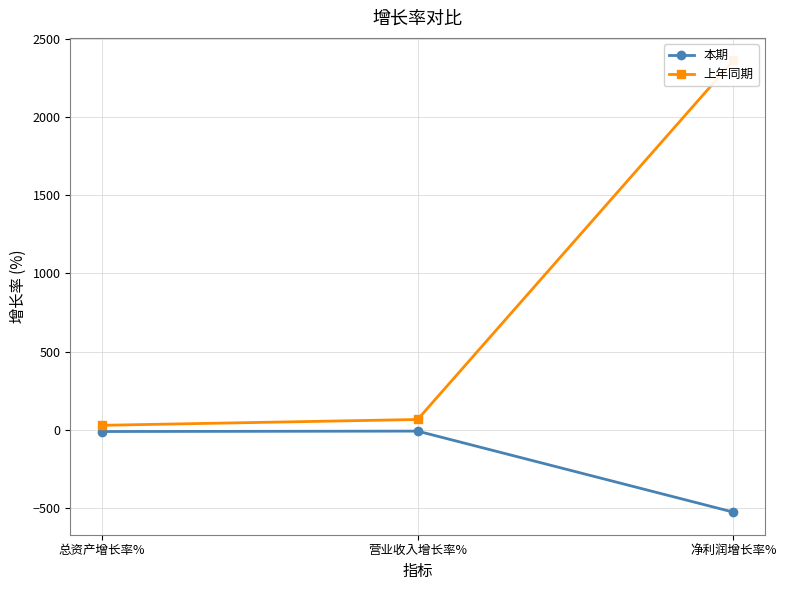

At which label does 本期 first exceed -10?

营业收入增长率%